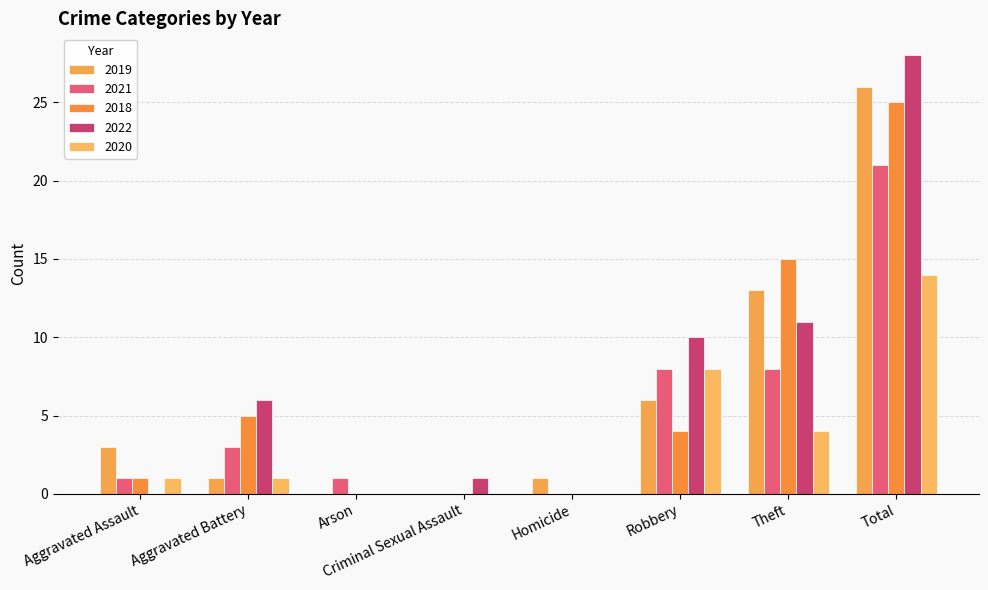

How many data points does each series have?

8